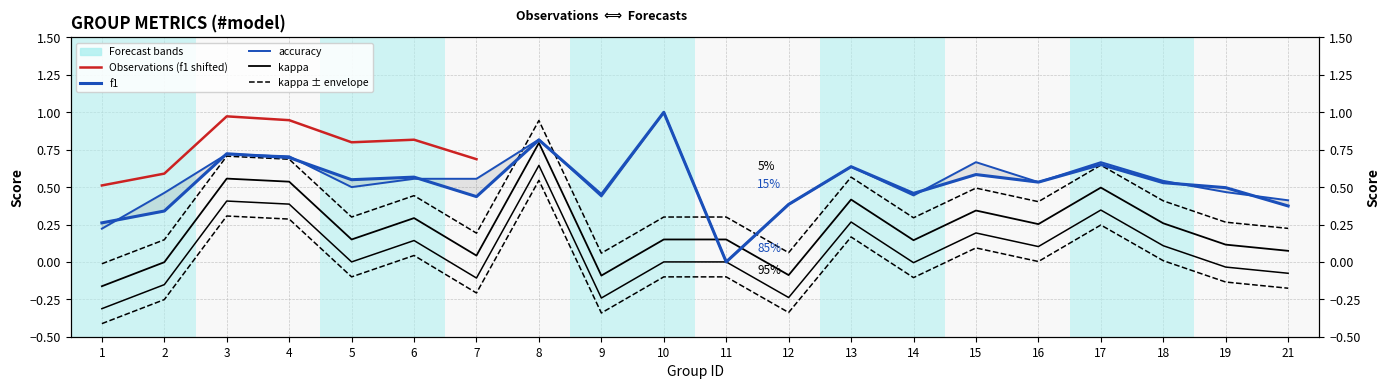

How many intersections are there between kappa and f1?

4